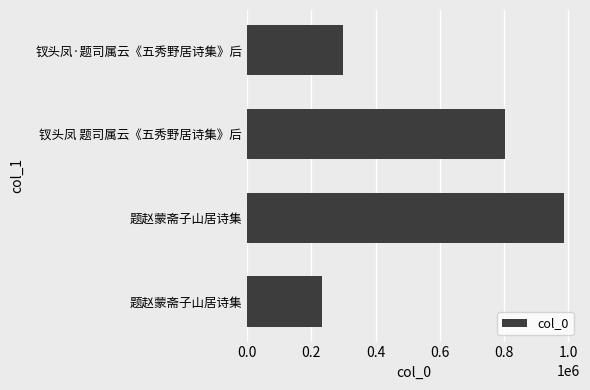

What is the maximum value shown in the chart?

986736